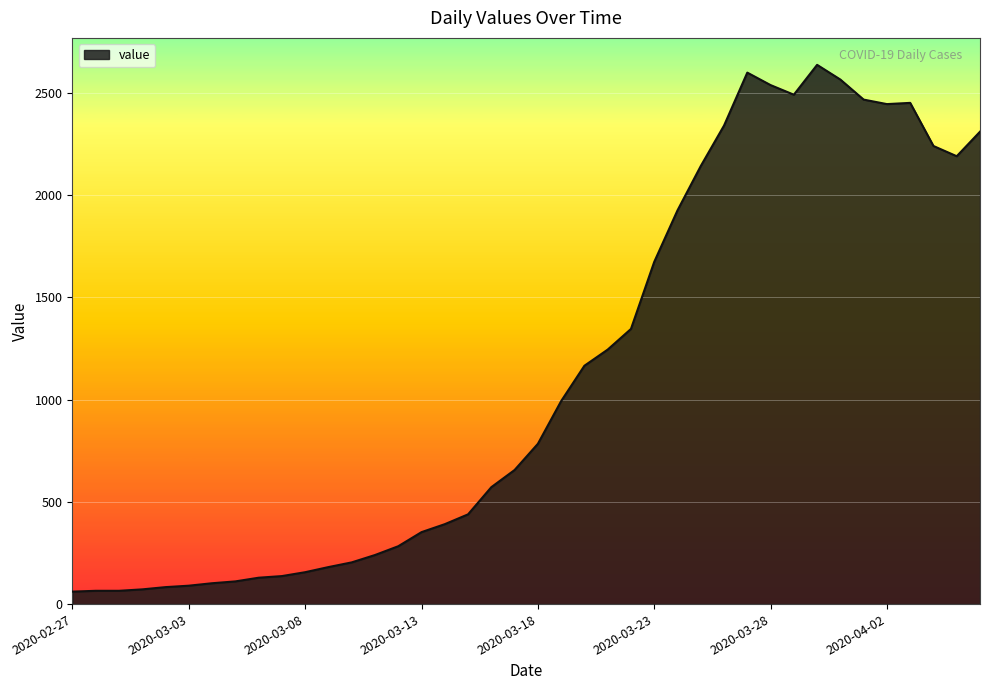

What is the maximum value shown in the chart?

2638